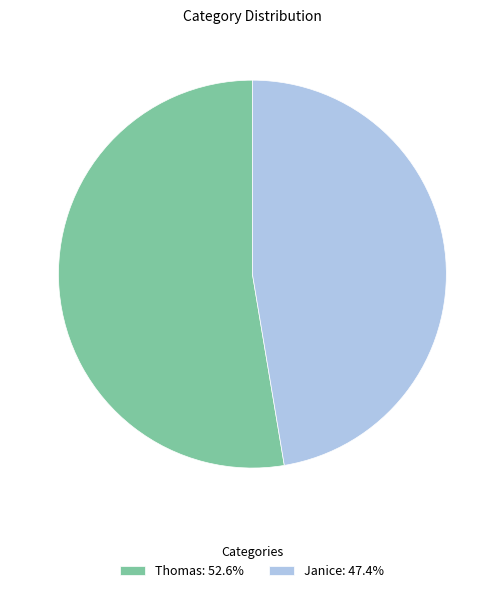

Is the sum of Thomas and Janice greater than half?

Yes